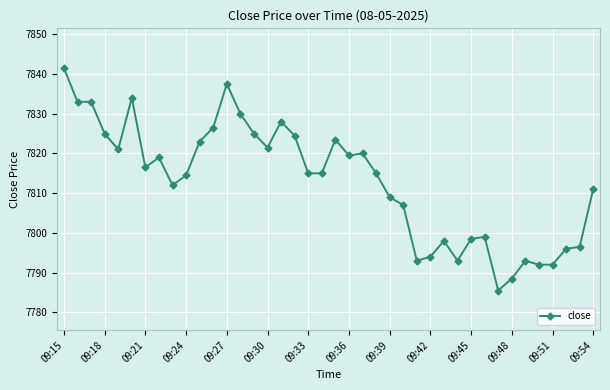

What is the value of the 36th point from the left?

7792.0